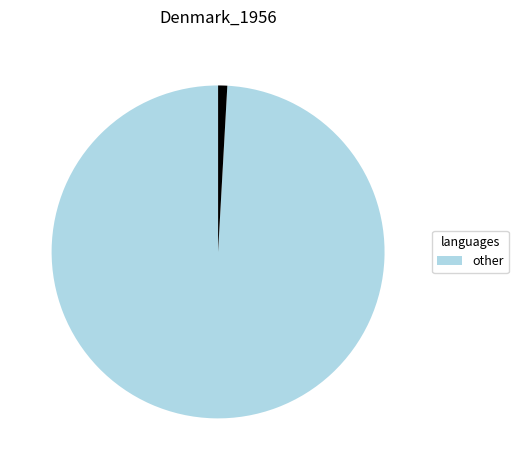

Is there a majority slice in this chart?

Yes